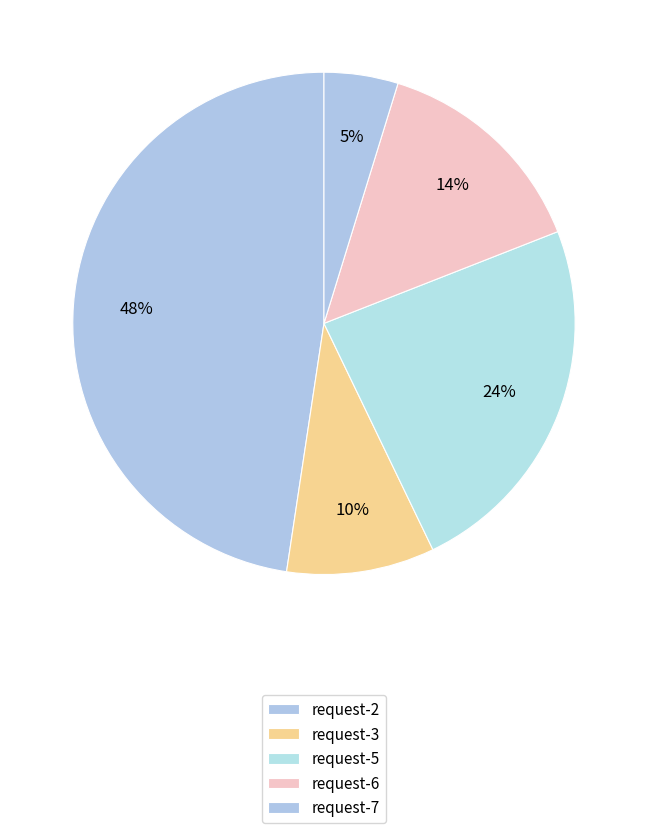

Is request-5 the majority of the pie?

No